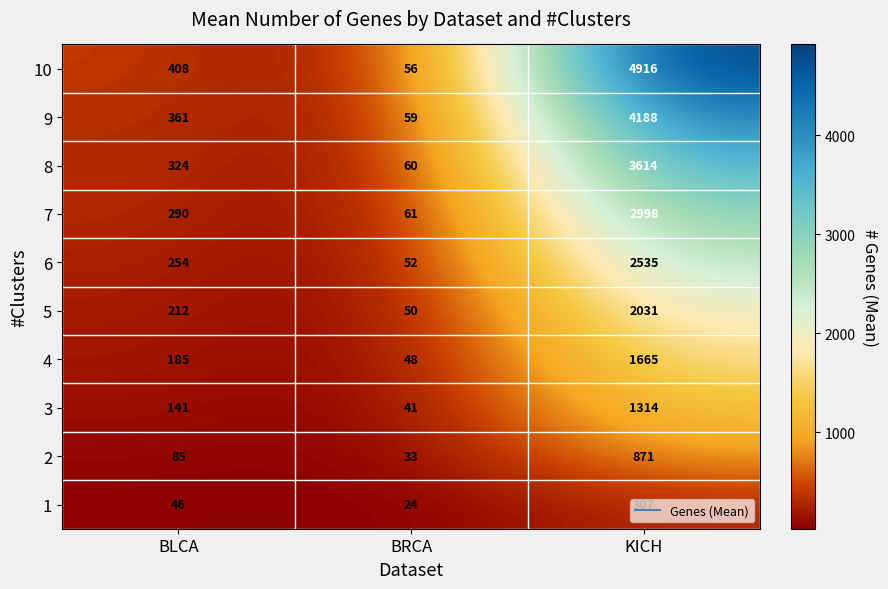

How many series are shown in this chart?

10